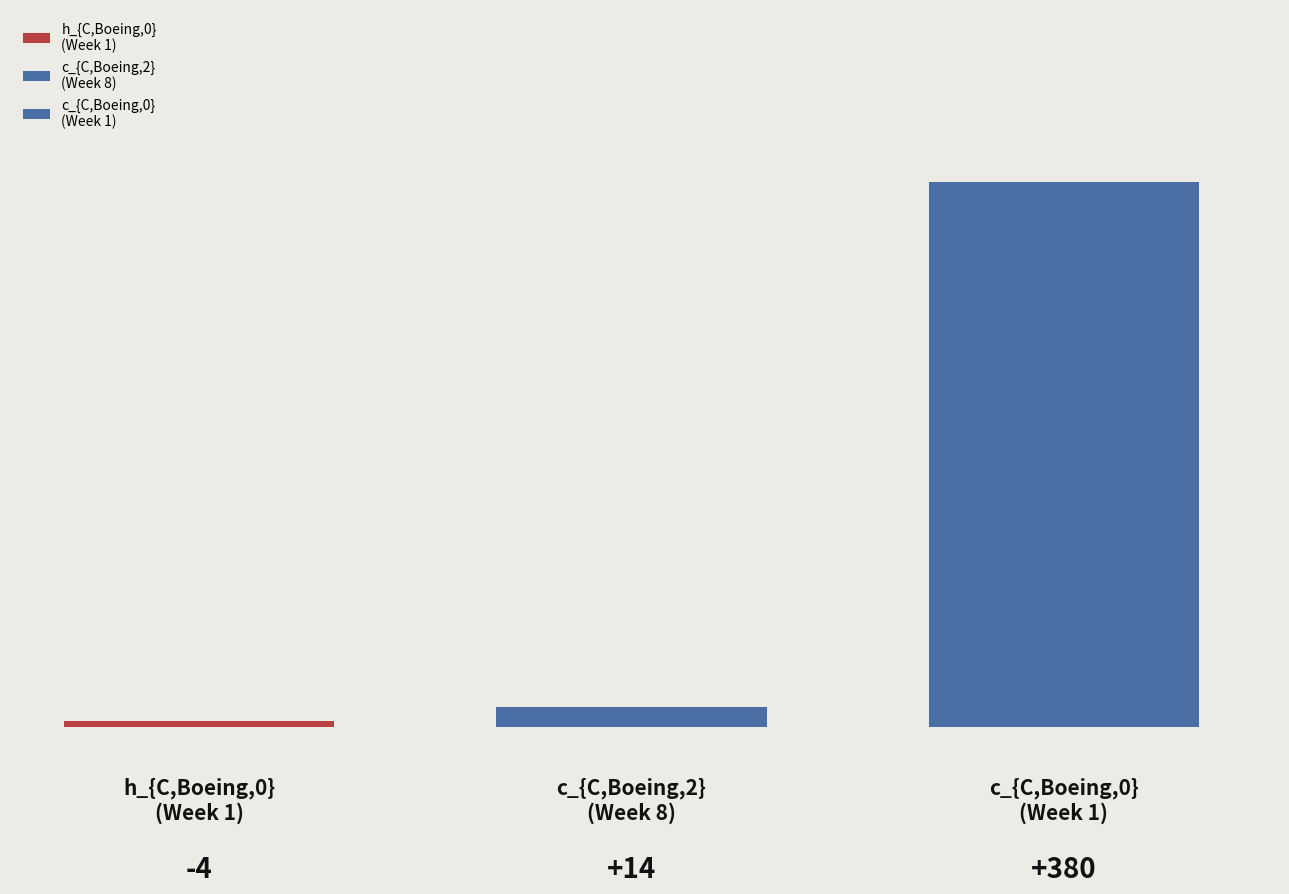

How many groups of bars are there?

1